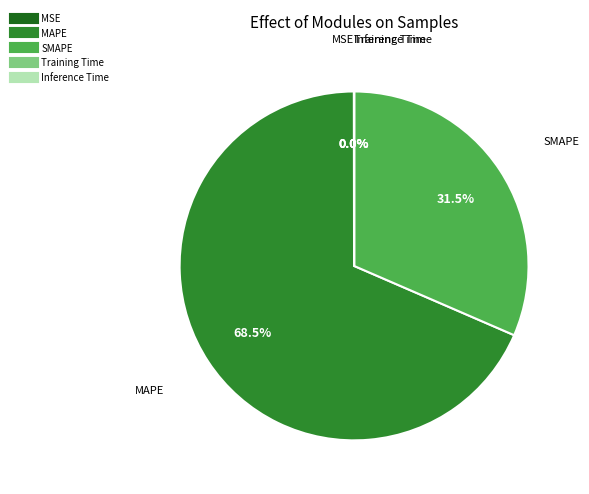

To the nearest percent, what is the difference between the largest and smallest slice percentages?

68%